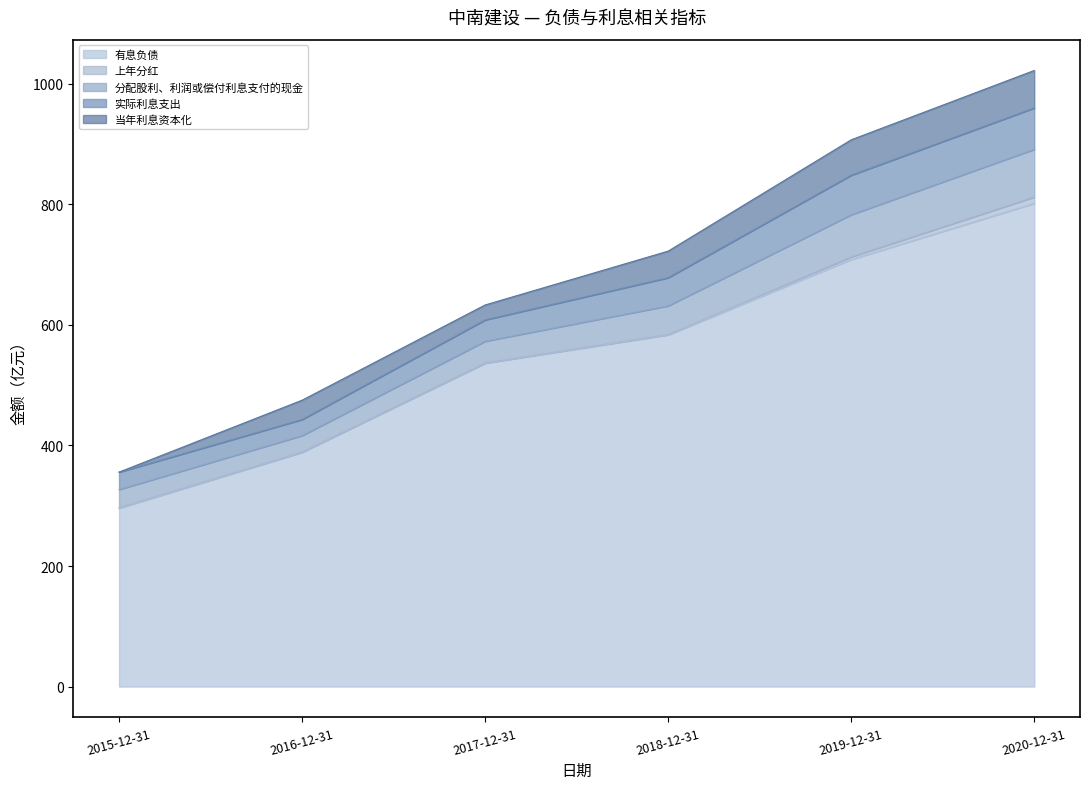

What is the highest value of the 当年利息资本化 series?

62.1